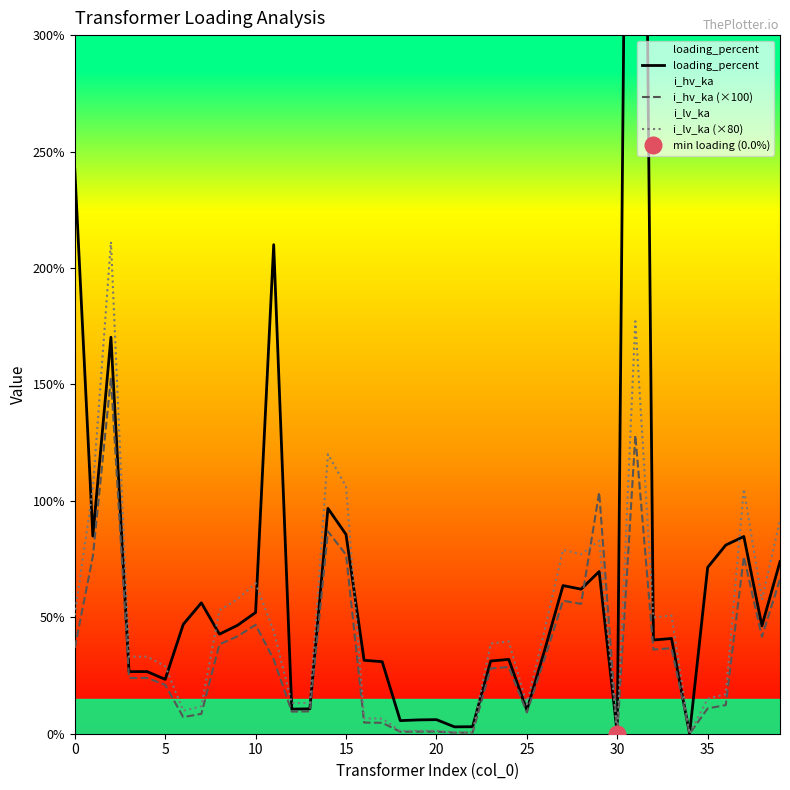

What is the difference between the loading_percent values at 0 and 12?

231.8